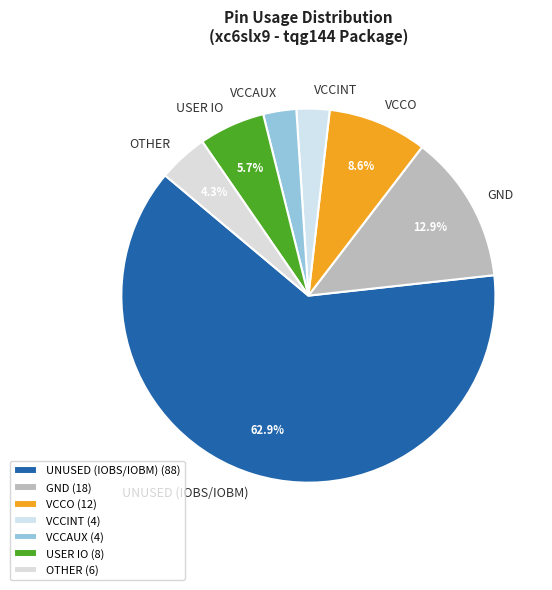

How many slices are in this pie chart?

7